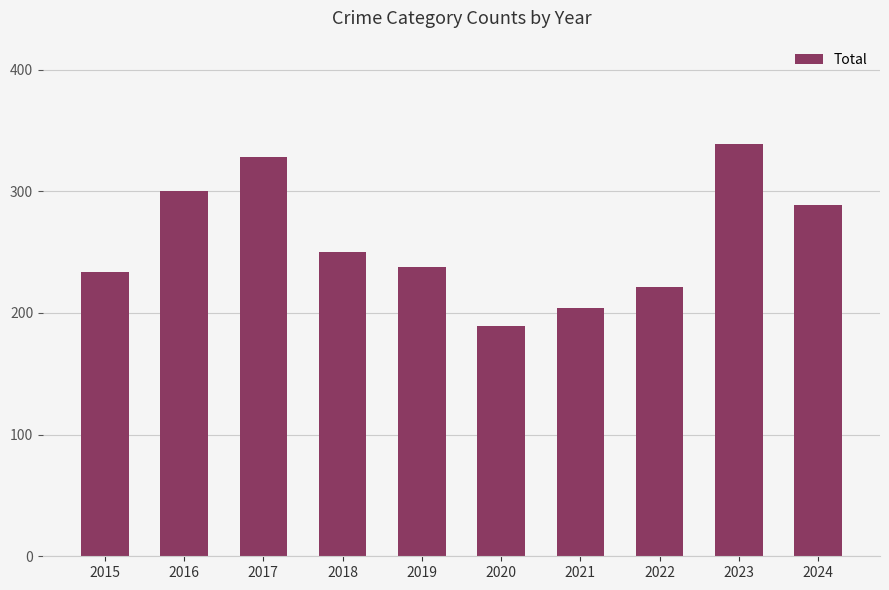

Rank the categories by value from lowest to highest.

2020, 2021, 2022, 2015, 2019, 2018, 2024, 2016, 2017, 2023